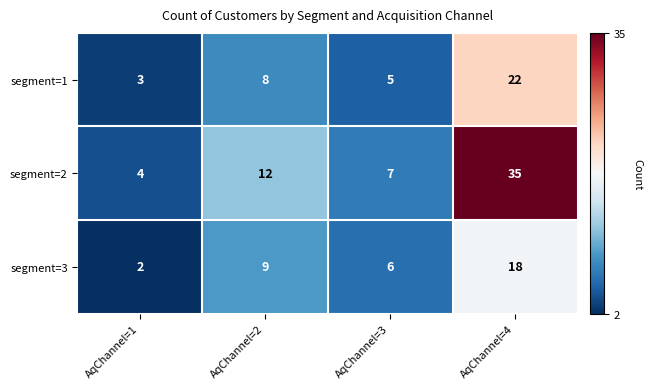

What is the difference between the segment=2 values at AqChannel=1 and AqChannel=2?

8